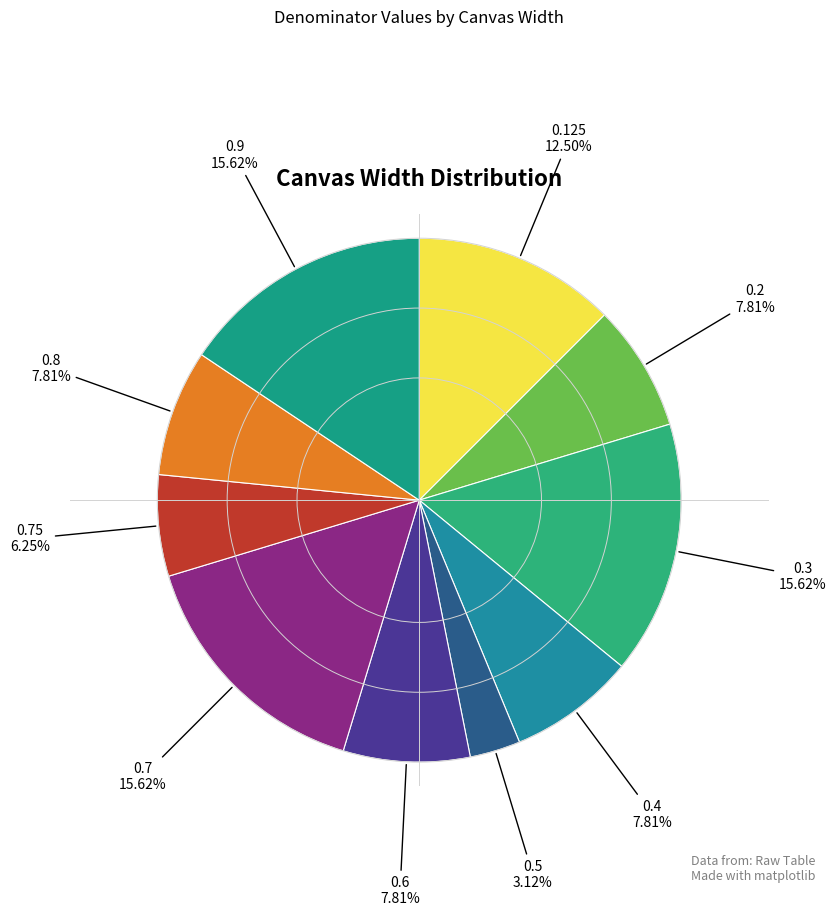

Which category has the smallest portion of the pie?

0.5